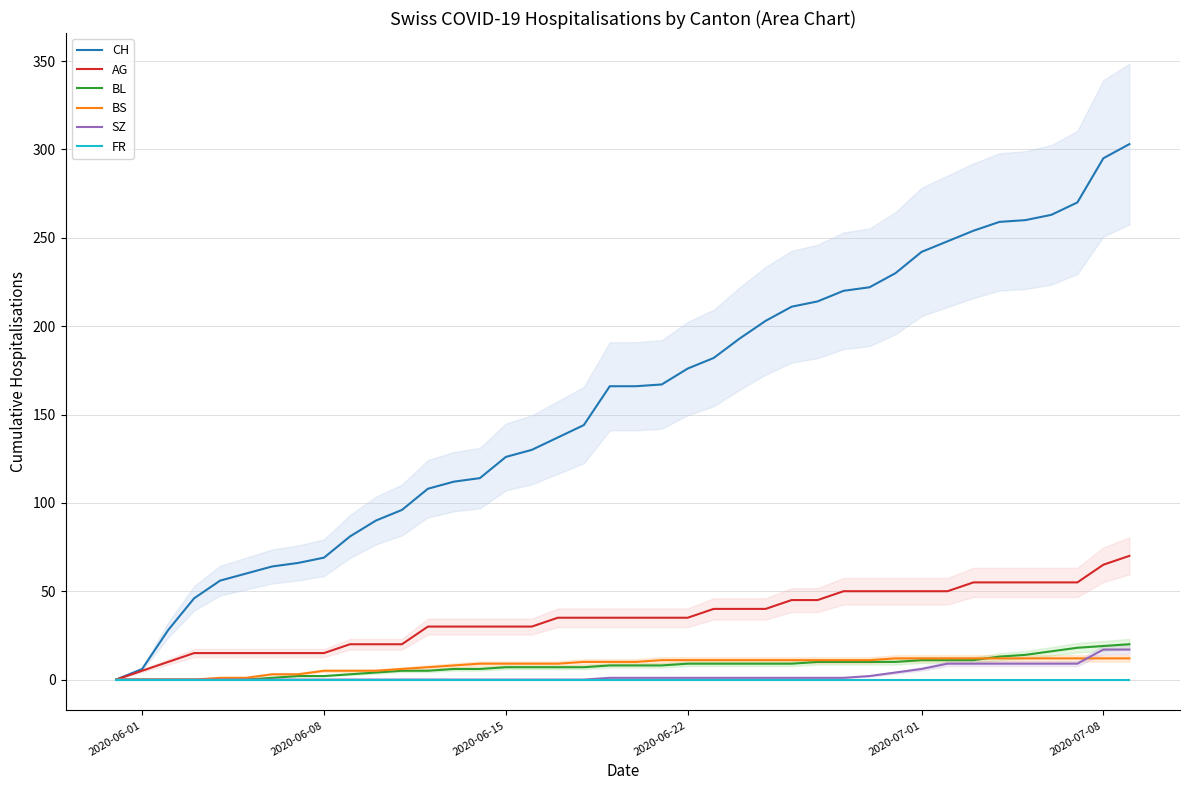

How many distinct data groups are displayed?

6